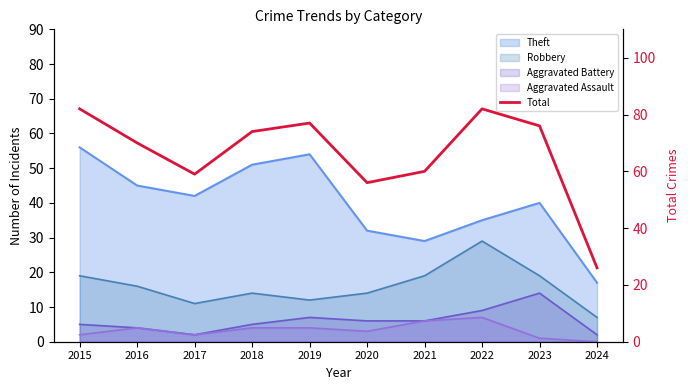

Reading left to right, extract all data points from this chart.

82	70	59	74	77	56	60	82	76	26